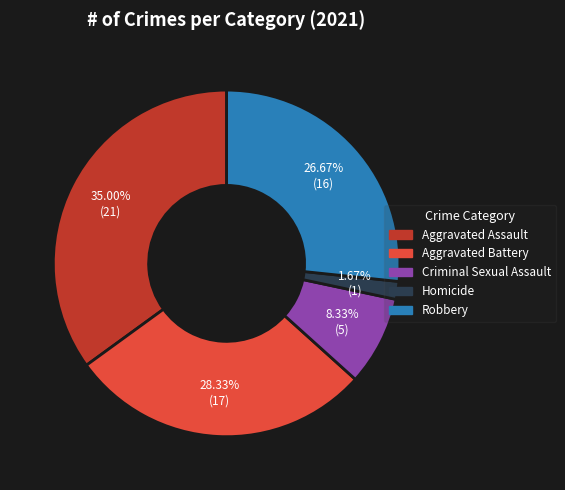

The Aggravated Assault slice represents 42% of the pie. True or false?

False